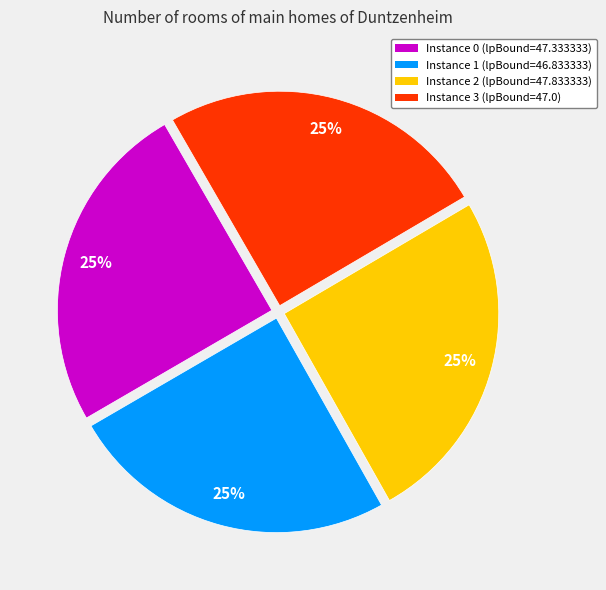

Is there a majority slice in this chart?

No